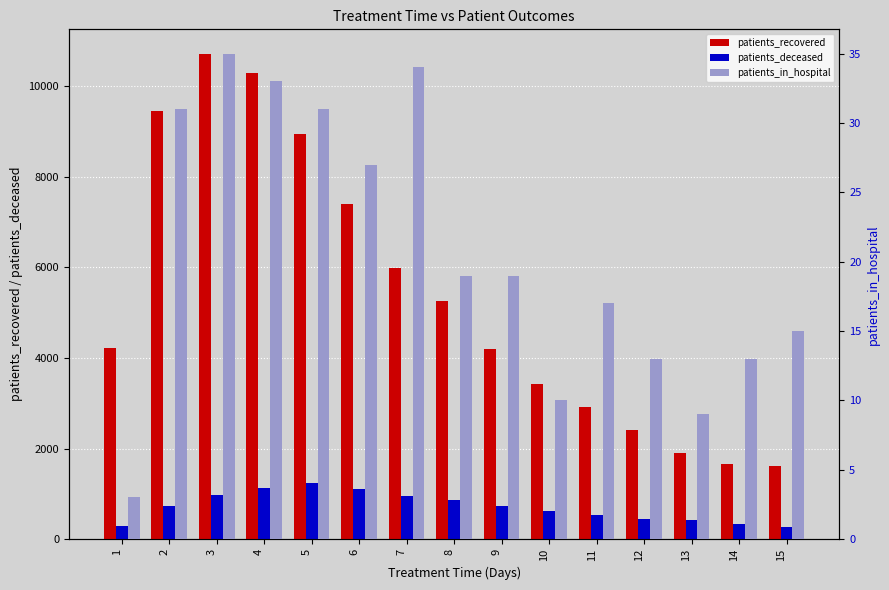

Is it true that patients_in_hospital equals 31 at 5?

True